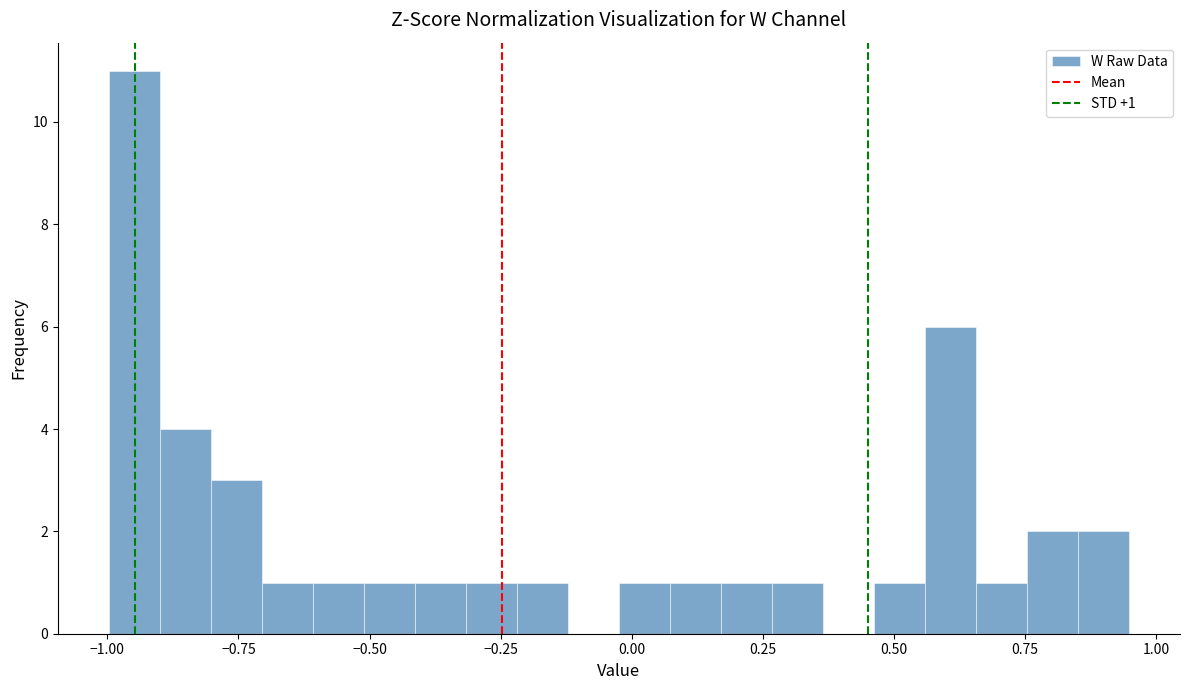

Read against the x-axis, roughly where is the centre of the tallest bar?

-0.95